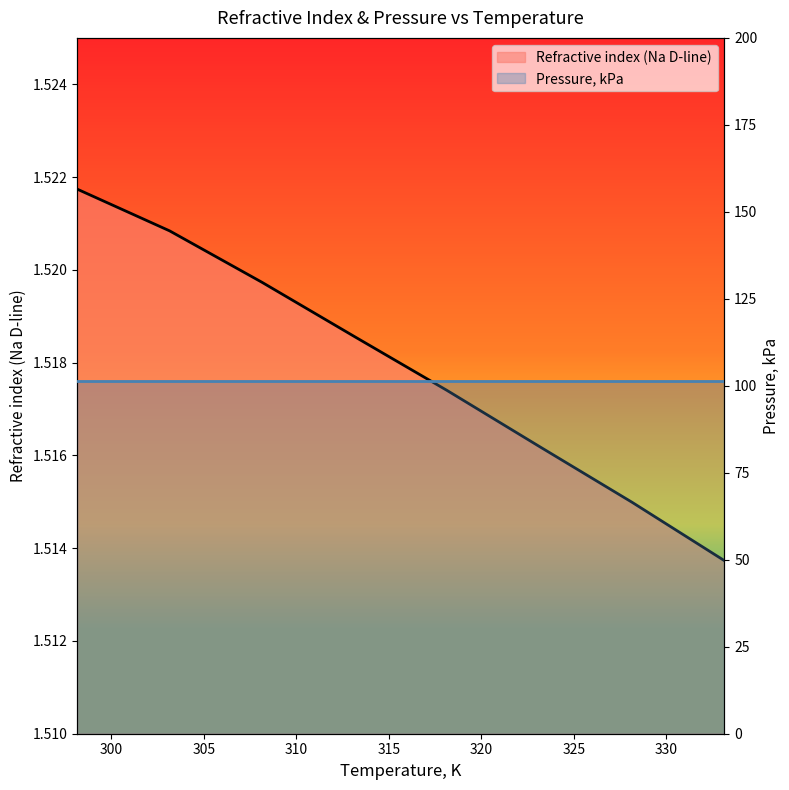

What is the sum of the values at 313.15 and 323.15?

3.0